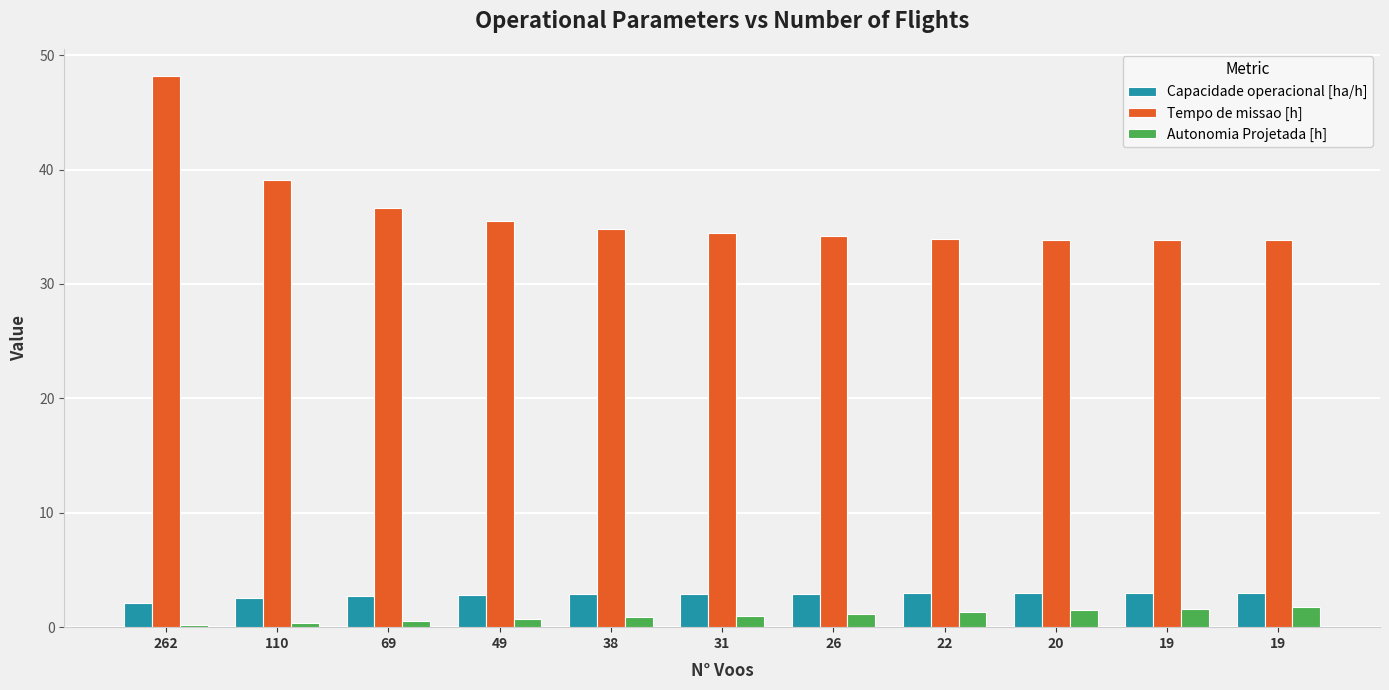

Rank the series by their maximum value, from lowest to highest.

Autonomia Projetada [h], Capacidade operacional [ha/h], Tempo de missao [h]